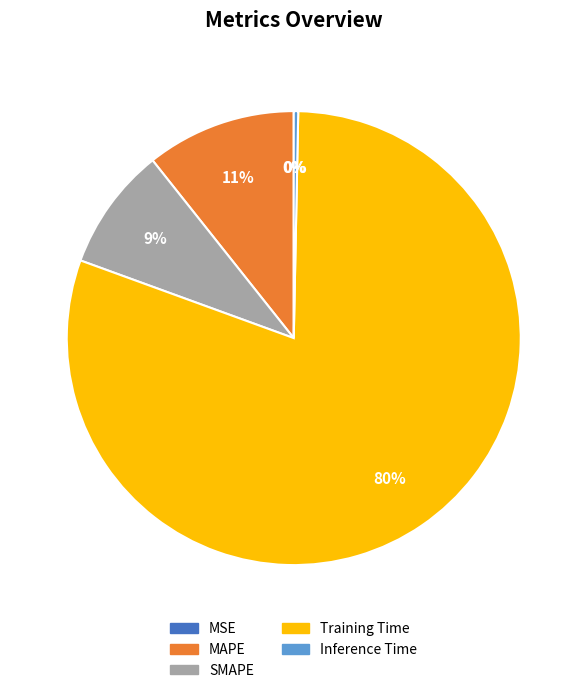

What is the largest slice in the pie chart?

Training Time